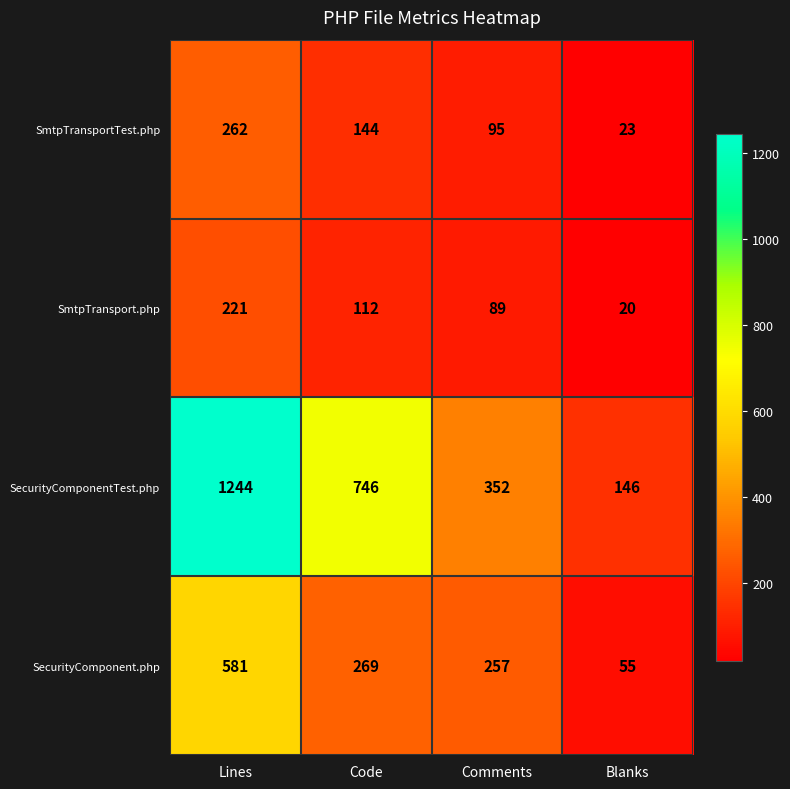

At which category is the sum across all series the highest?

Lines